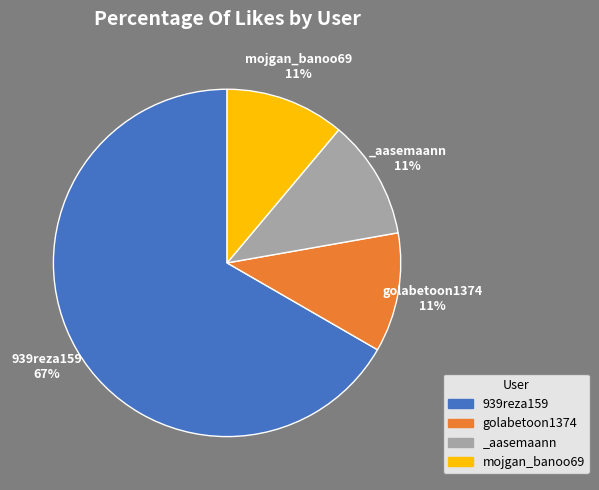

To the nearest percent, what is the average slice percentage?

25%